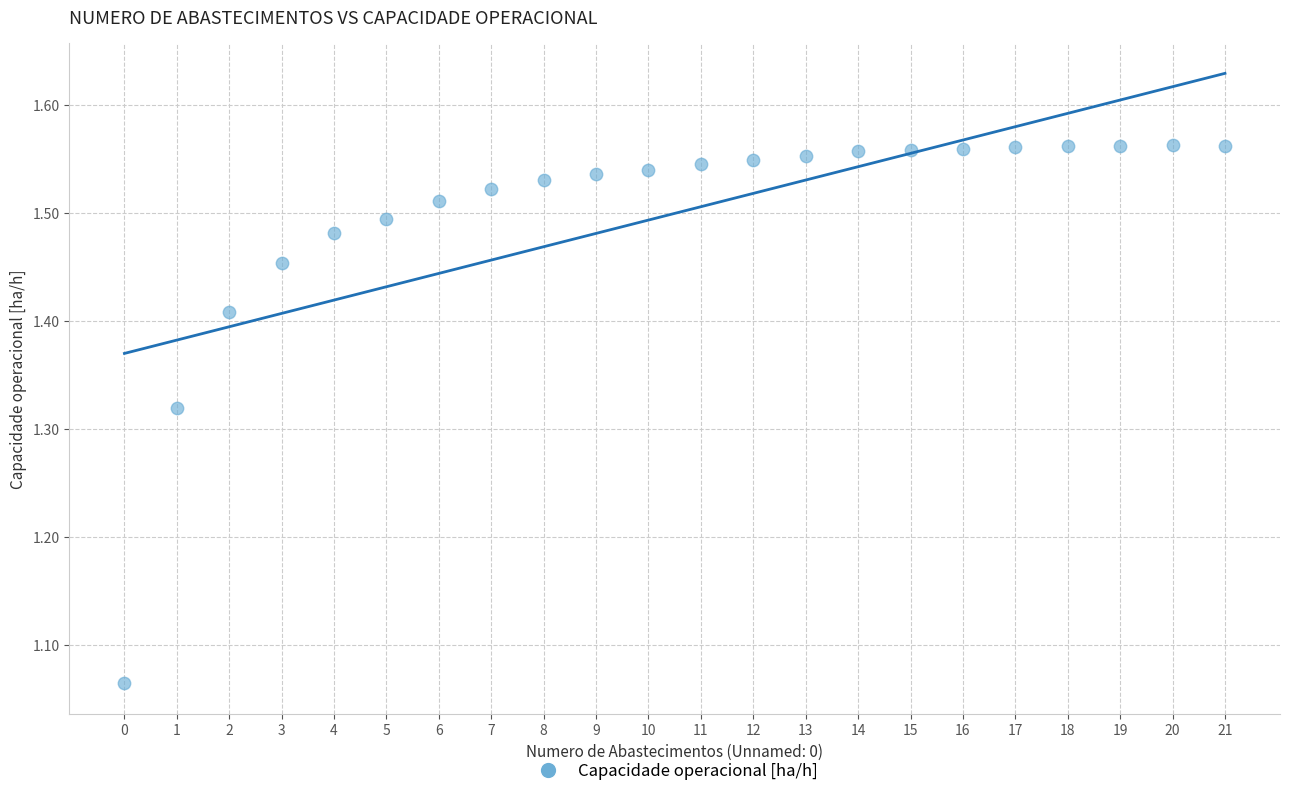

What is the range of Y values (max minus min)?

0.5